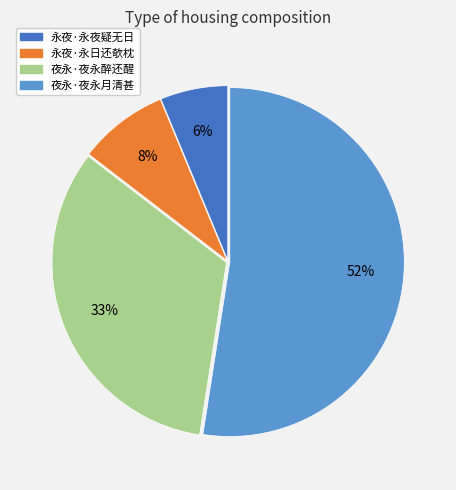

Rank the categories by value from lowest to highest.

永夜·永夜疑无日, 永夜·永日还欹枕, 夜永·夜永醉还醒, 夜永·夜永月清甚